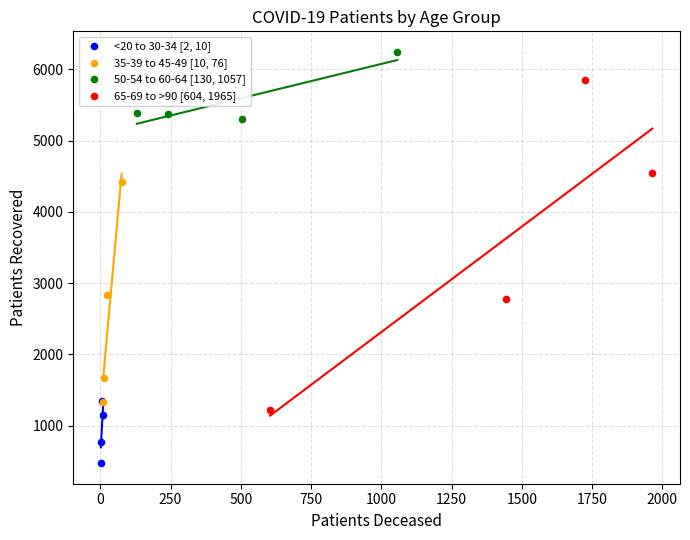

Which series reaches the maximum Y coordinate?

50-54 to 60-64 [130, 1057]